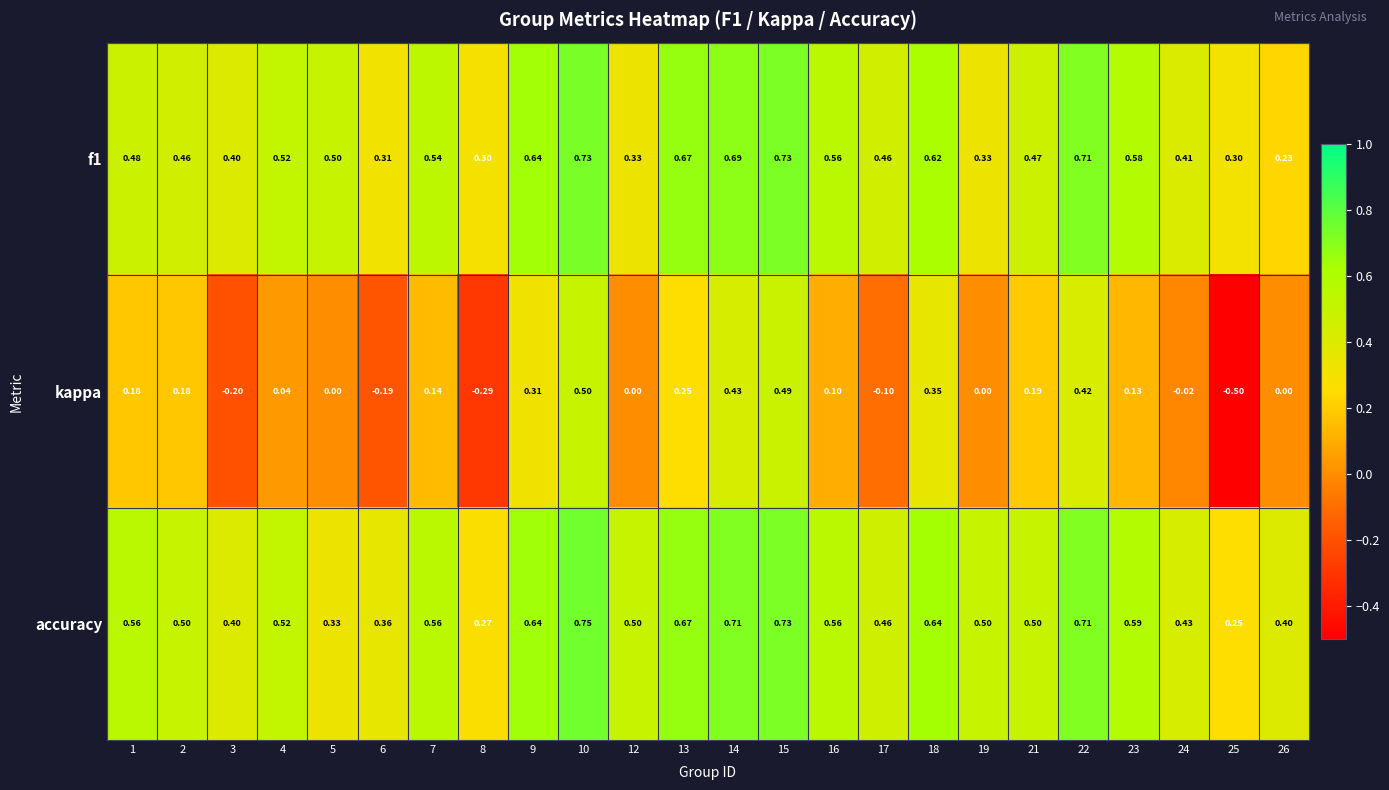

What is the total value across all series at 2?

1.1